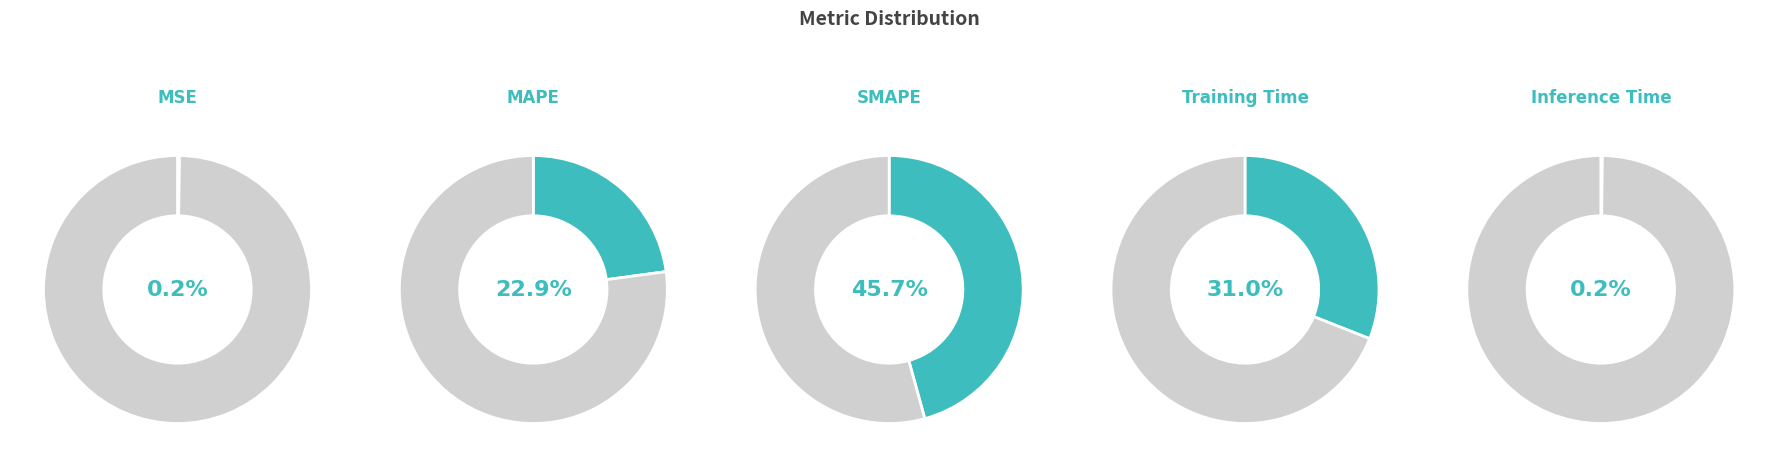

How many slices are in this pie chart?

5